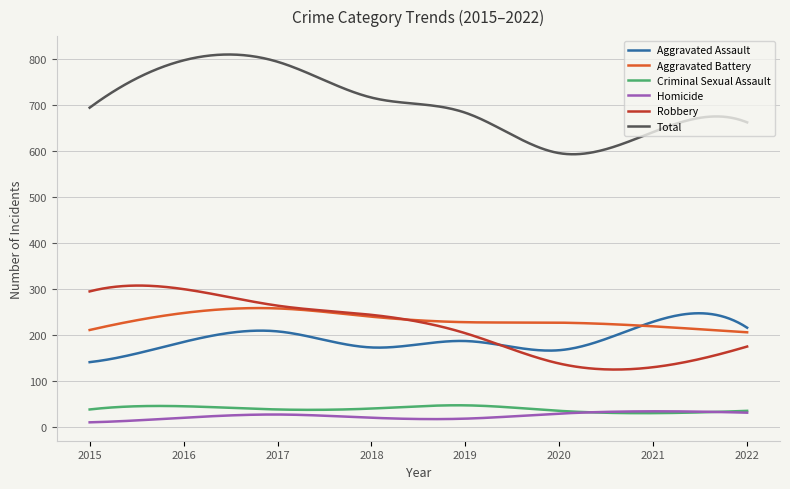

True or false: Total and Homicide cross at least once.

False